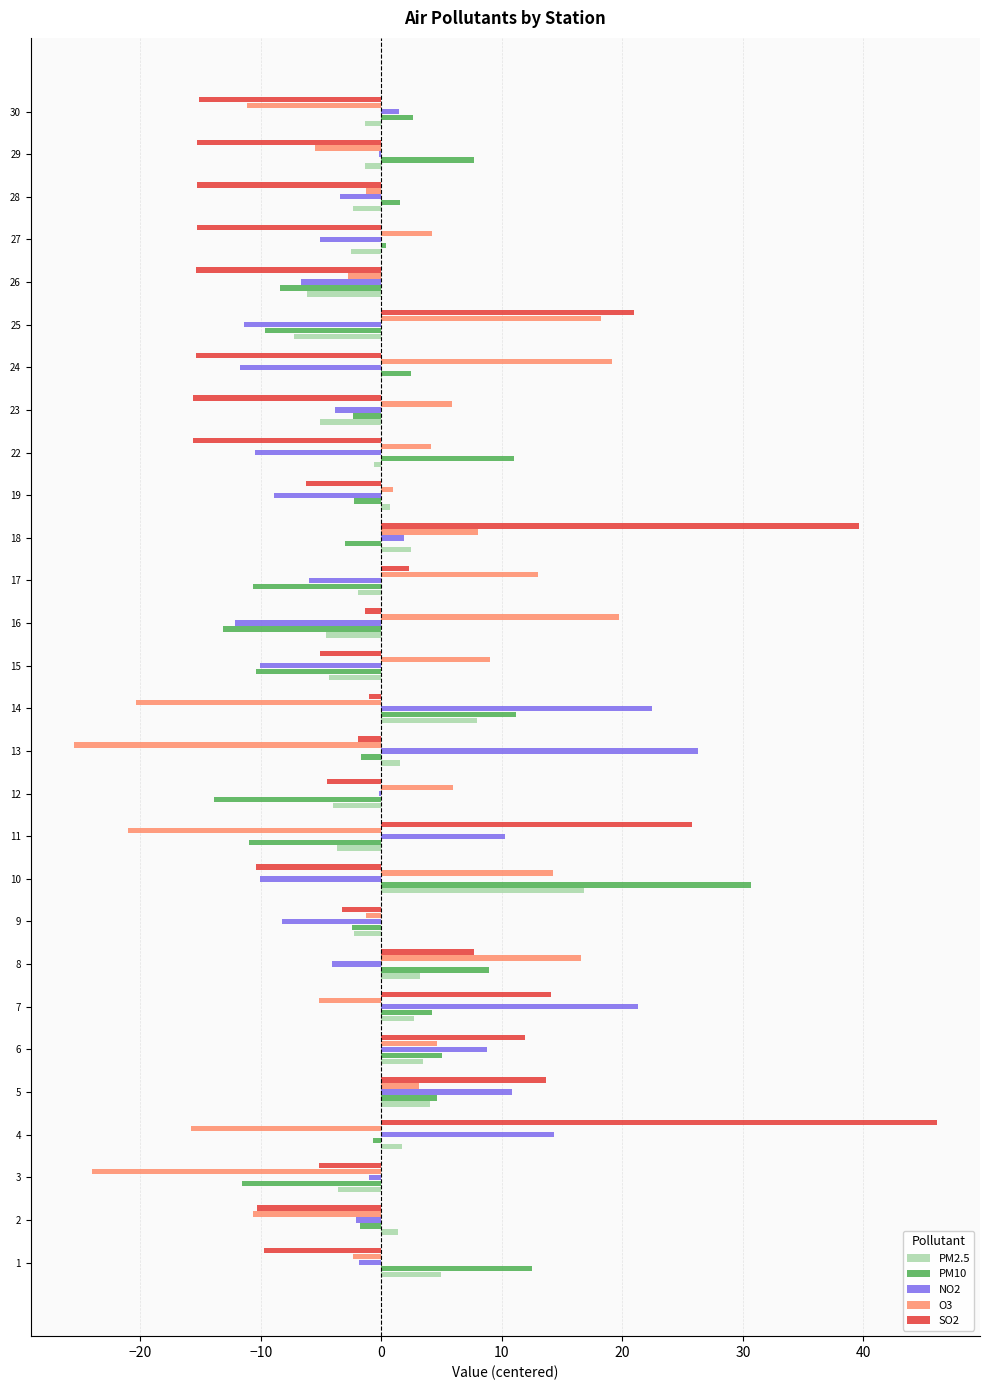

What is the difference between the SO2 values at 17 and 14?

3.3